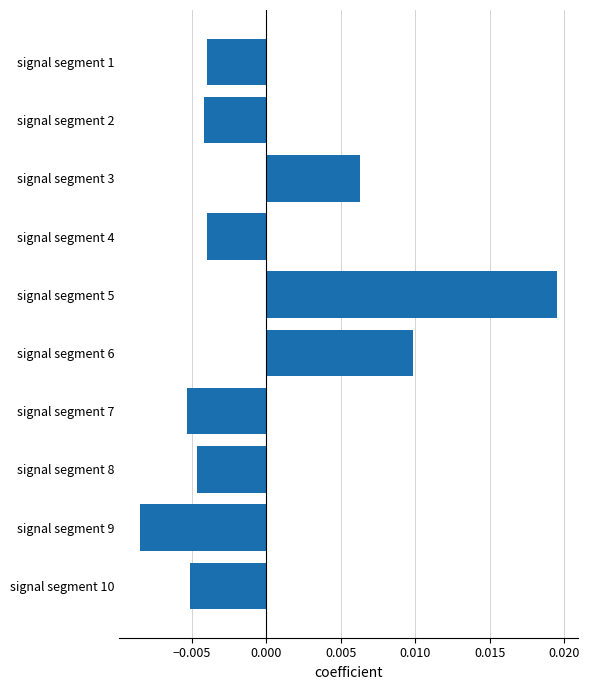

Count the values in the range 0 to 1.

3